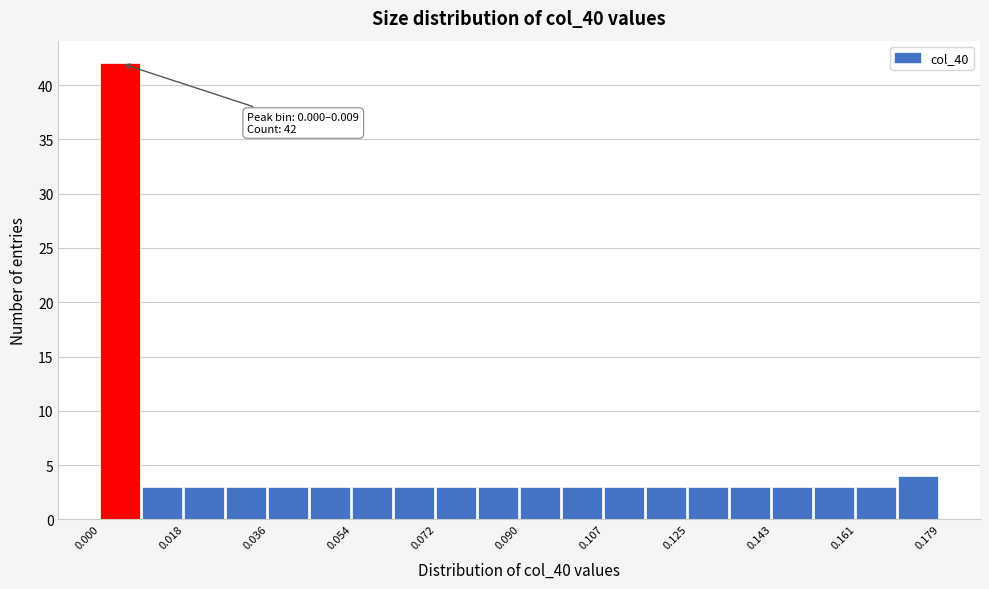

Which range on the x-axis has the tallest bar?

0.000 to 0.008